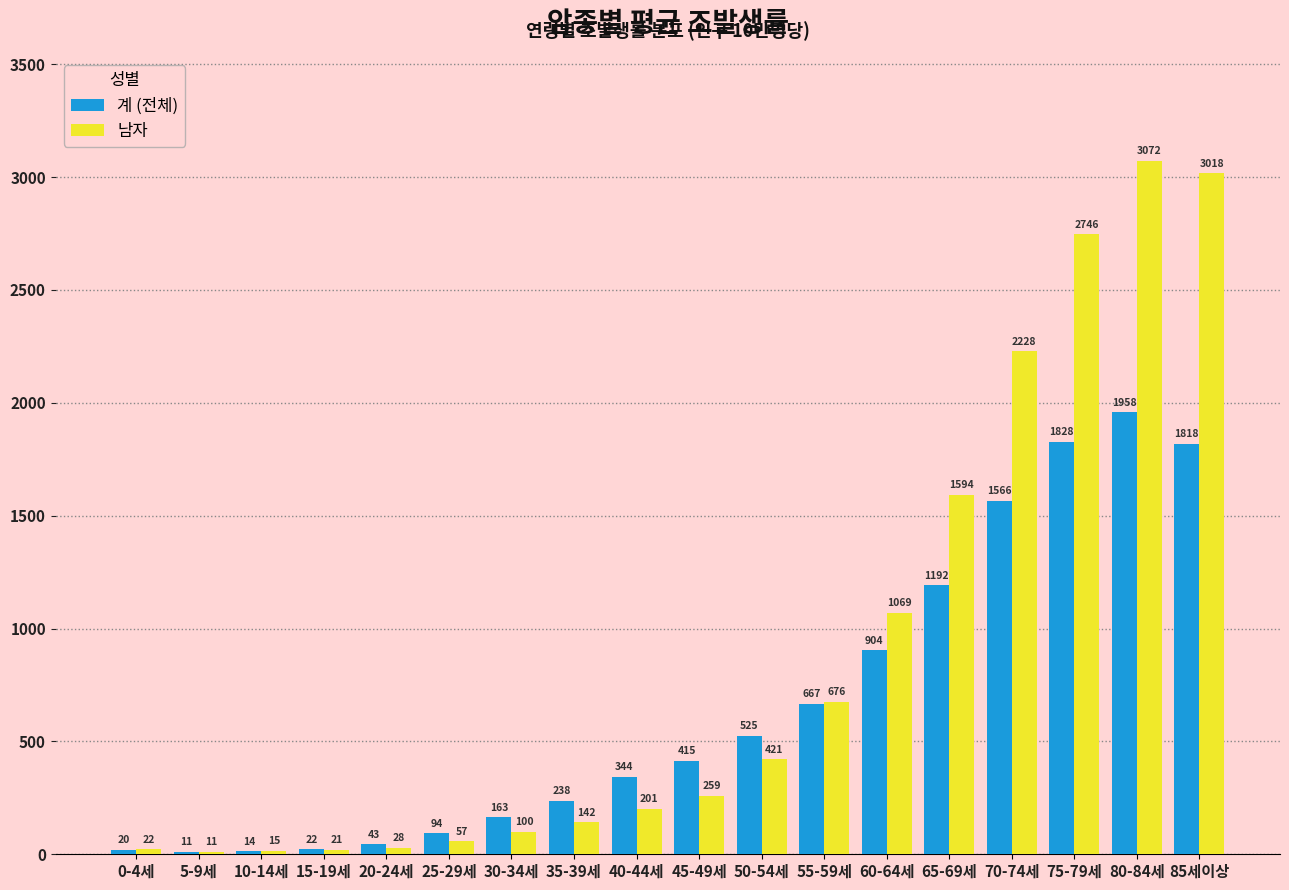

What is the total value across all series at 60-64세?

1973.0